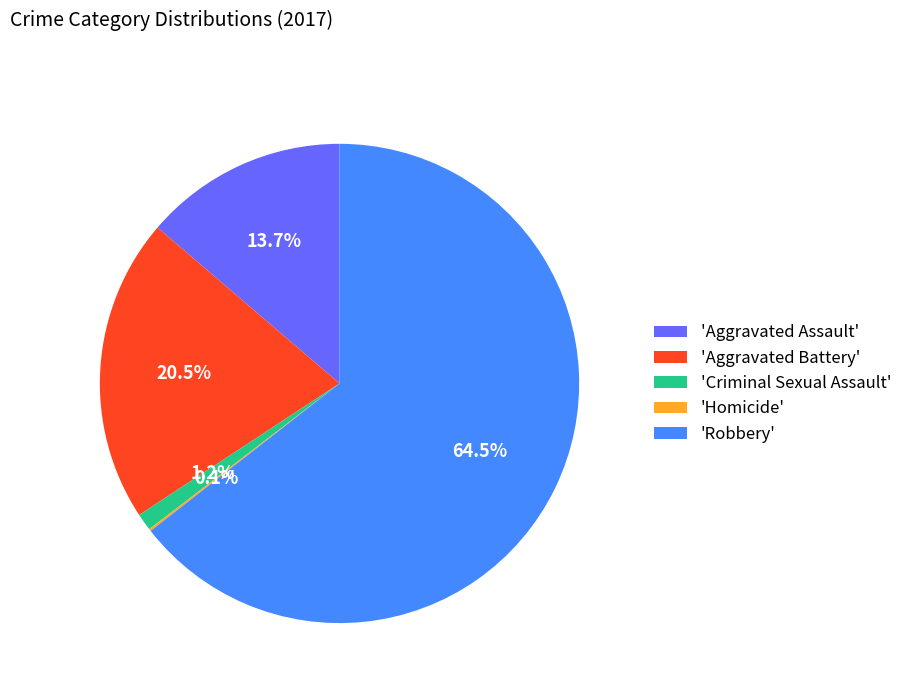

Which category has the biggest portion of the pie?

'Robbery'